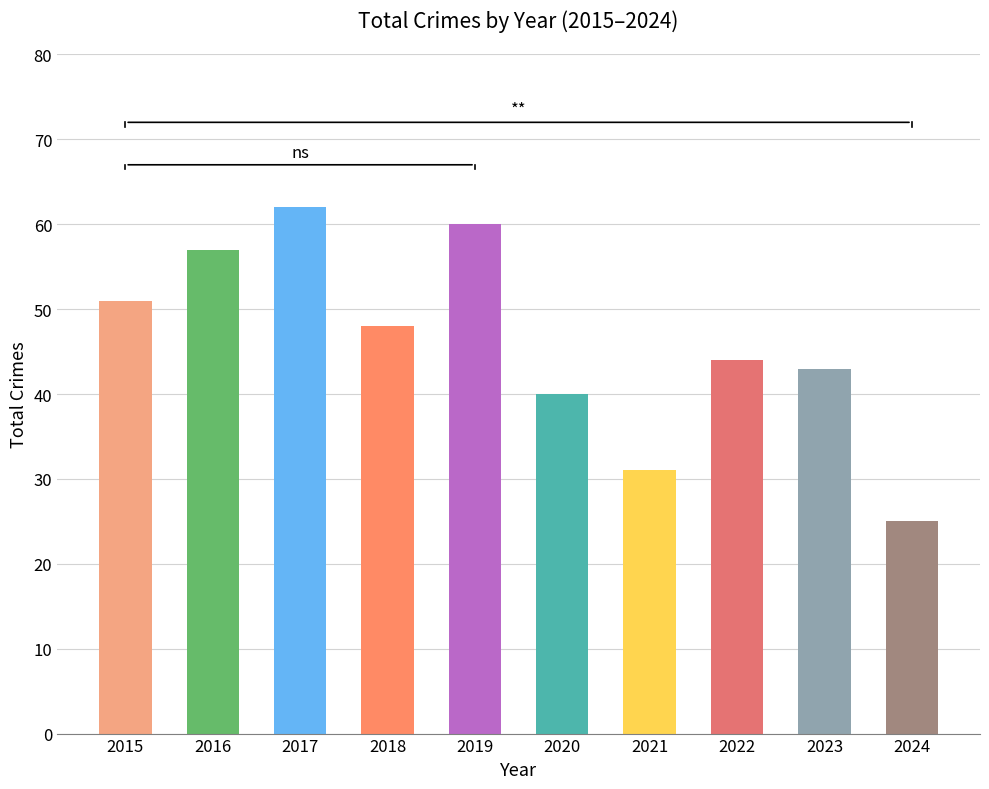

Reading left to right, what are all the values shown in this chart?

2015=51	2016=57	2017=62	2018=48	2019=60	2020=40	2021=31	2022=44	2023=43	2024=25